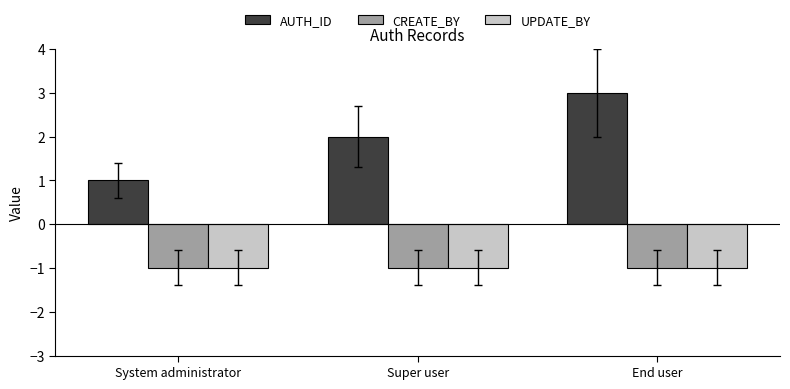

What value does the CREATE_BY series have at End user?

-1